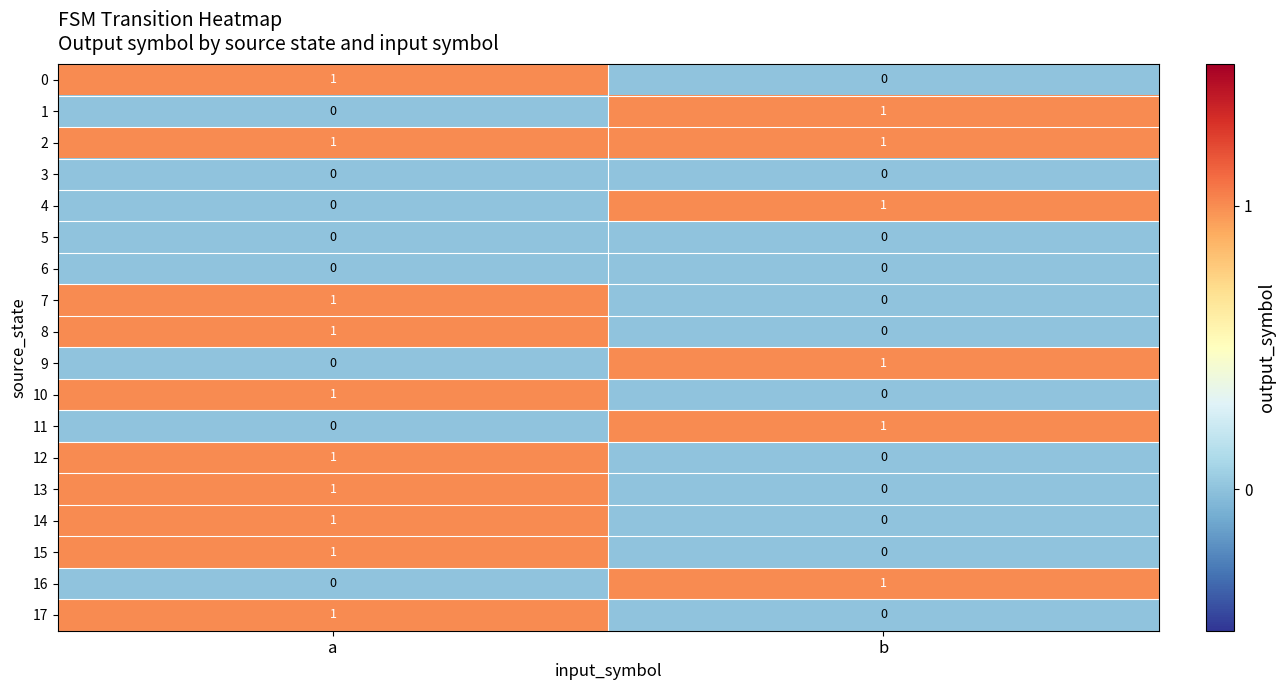

The 6 series shows 0 at b. True or false?

True